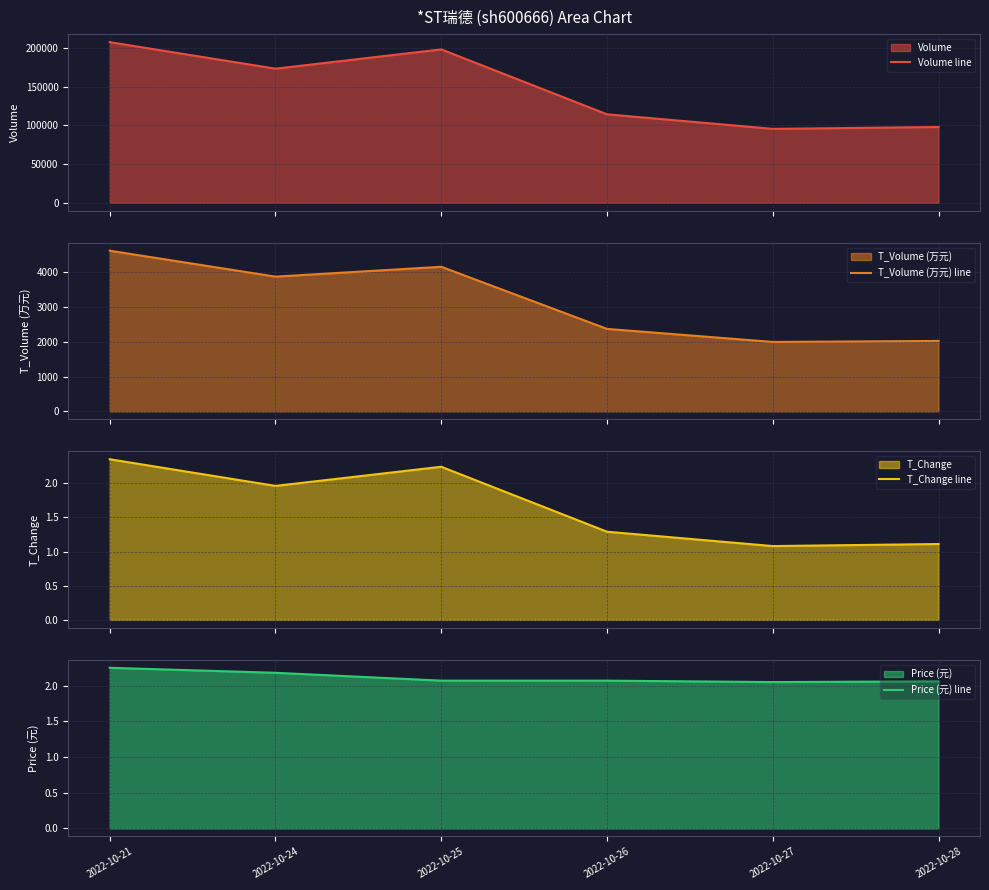

Which series has the largest range (max minus min)?

Volume line